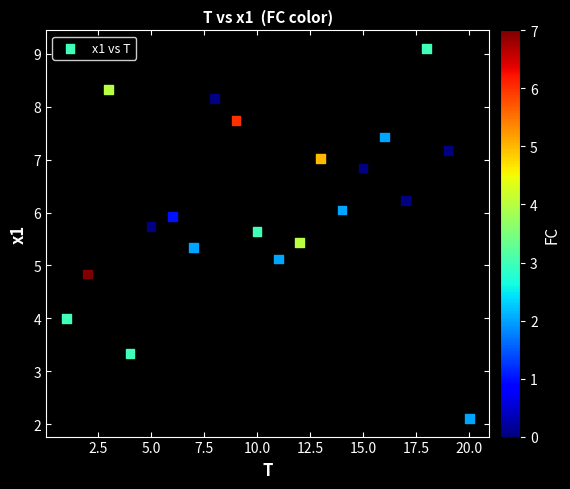

What is the range of X values (max minus min)?

19.0